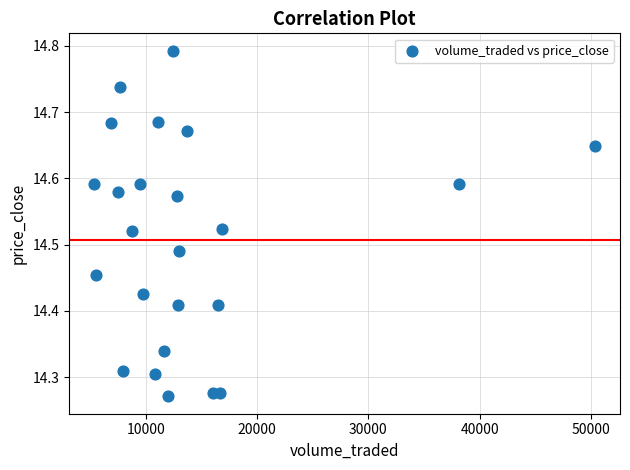

What is the range of X values (max minus min)?

45035.4